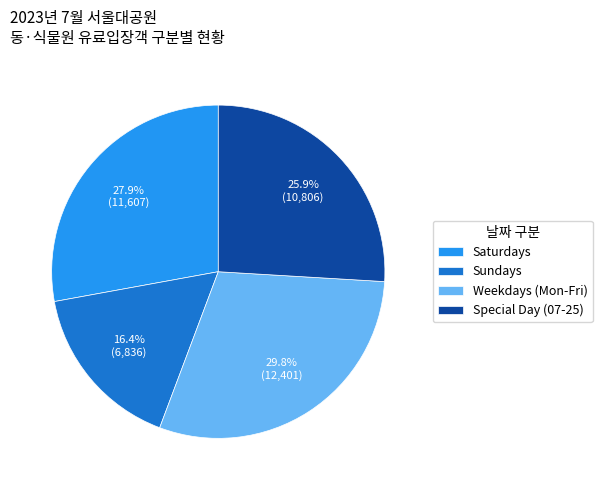

How many slices are in this pie chart?

4